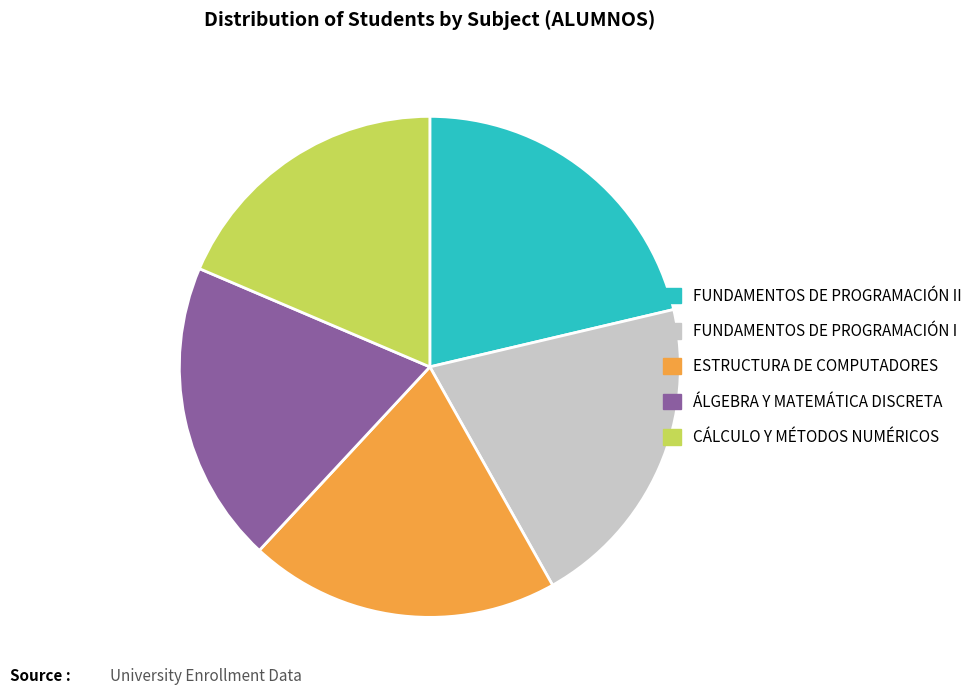

Which has a higher value, ÁLGEBRA Y MATEMÁTICA DISCRETA or FUNDAMENTOS DE PROGRAMACIÓN I?

FUNDAMENTOS DE PROGRAMACIÓN I